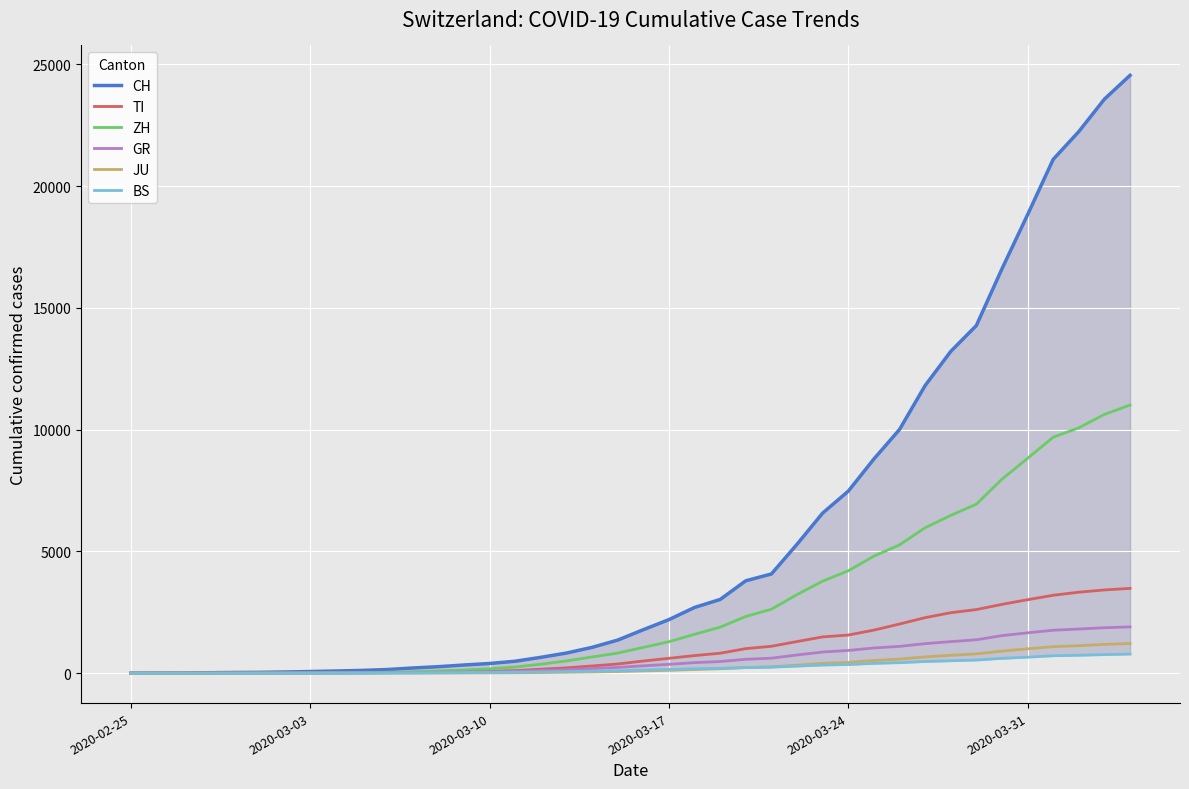

True or false: CH and ZH cross at least once.

False